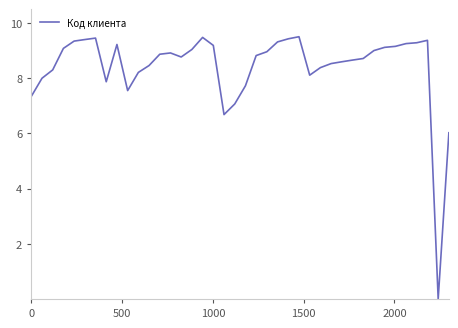

What is the difference between the maximum and minimum values?

9.5